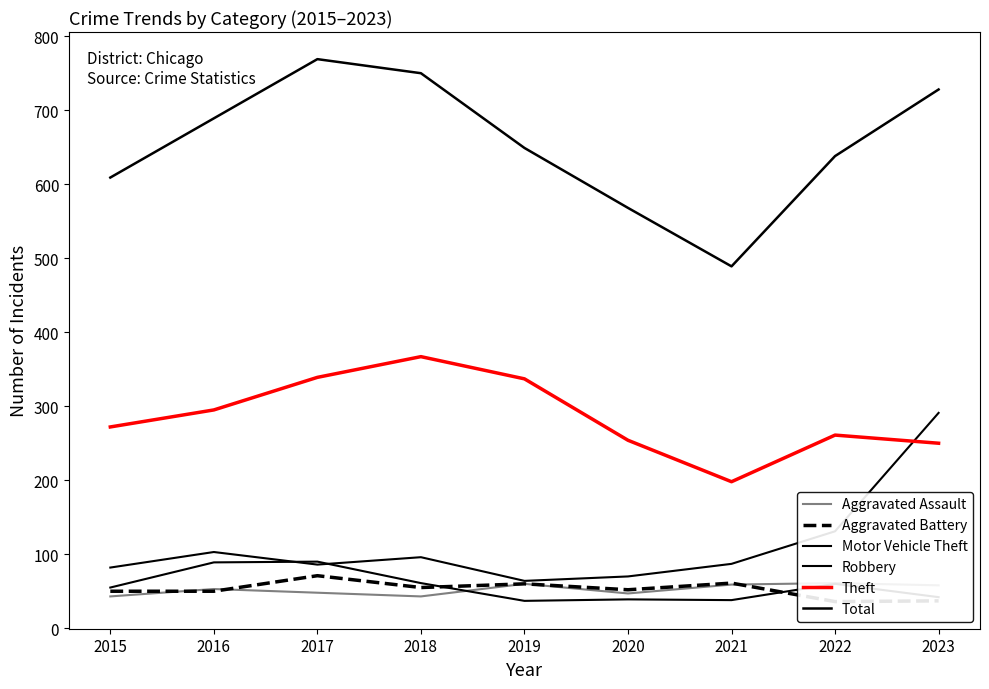

What is the smallest value displayed?

36